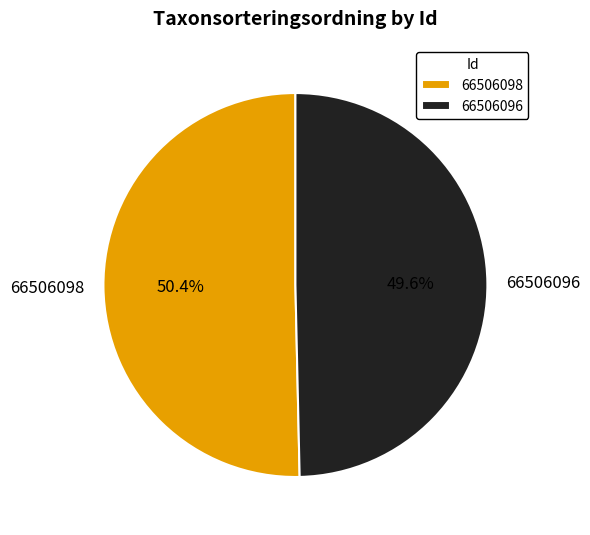

Is the sum of 66506098 and 66506096 greater than half?

Yes